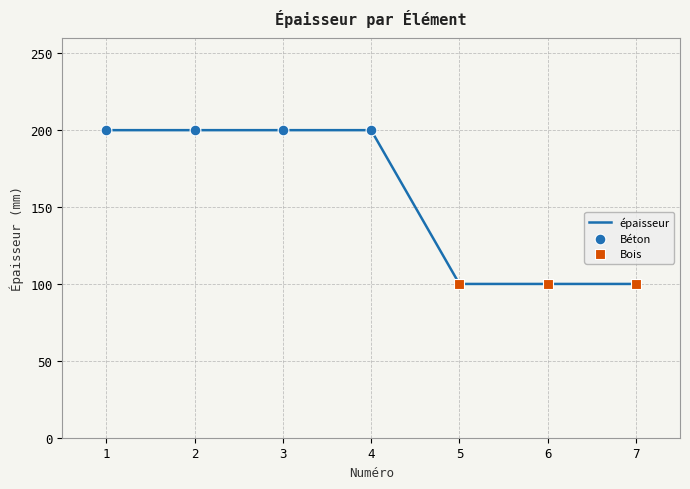

What is the change in value from 3 to 7?

-100